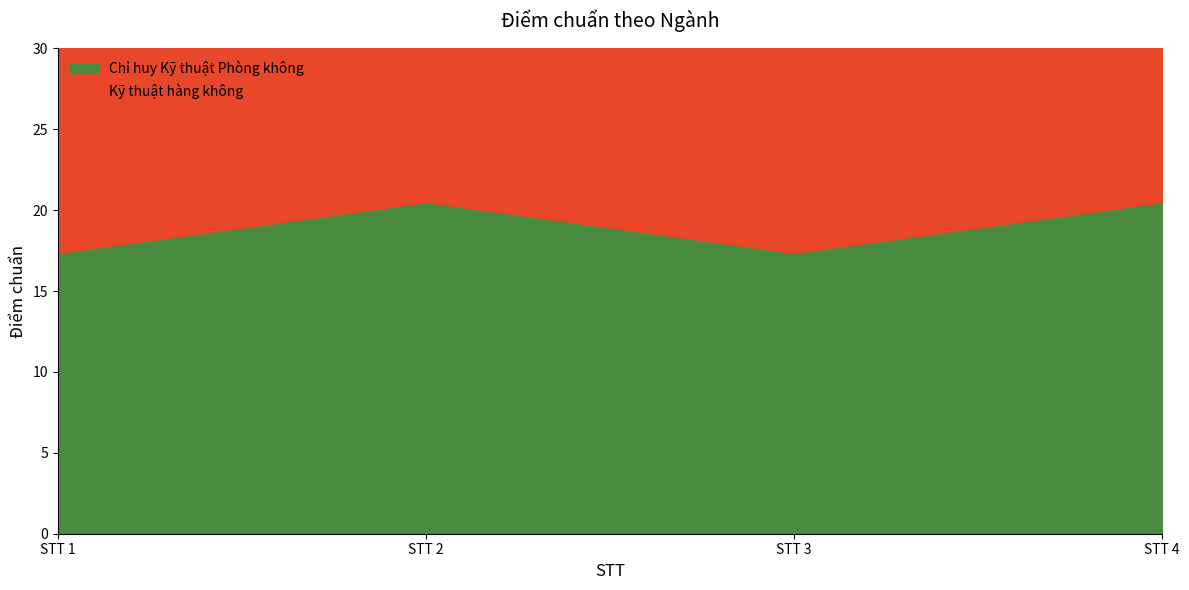

Rank the categories by value from lowest to highest.

STT 1, STT 3, STT 2, STT 4